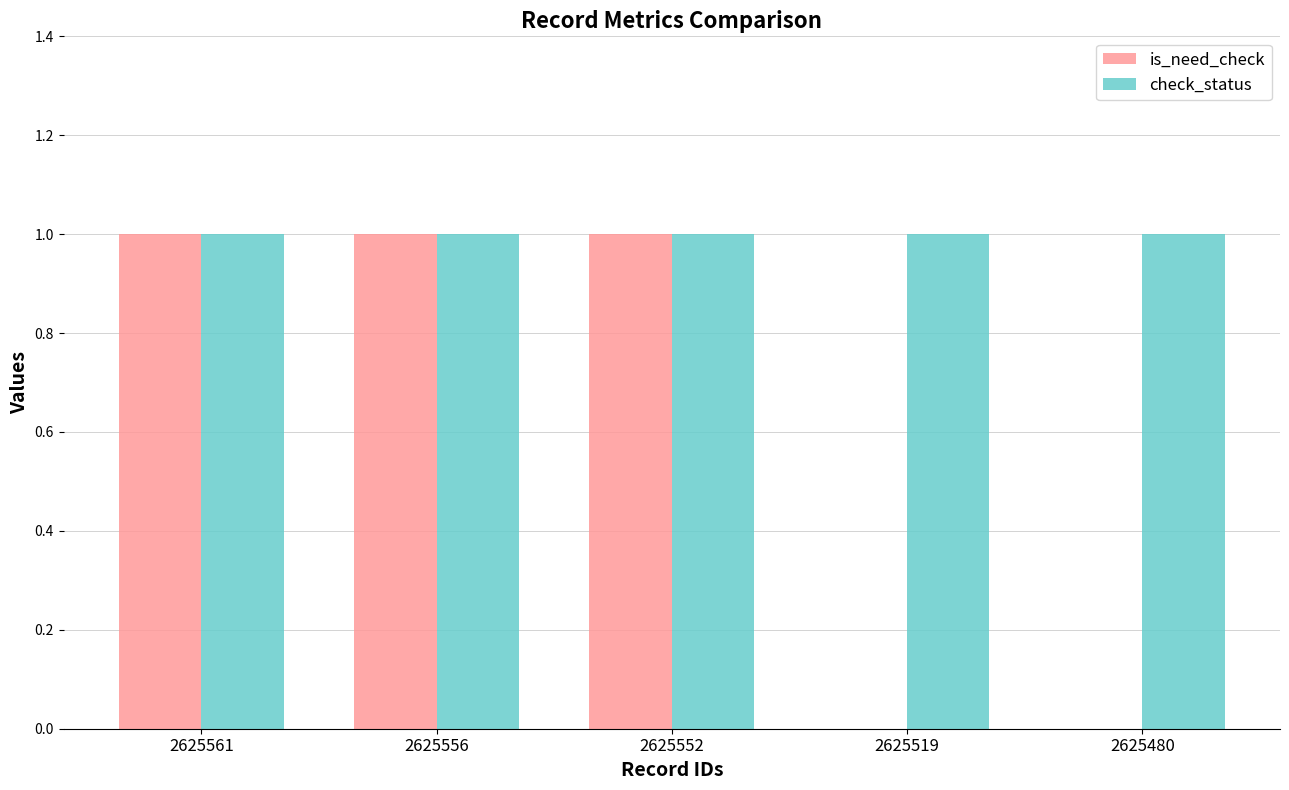

Reading right to left, extract all data points from this chart.

is_need_check: 0	0	1	1	1
check_status: 1	1	1	1	1